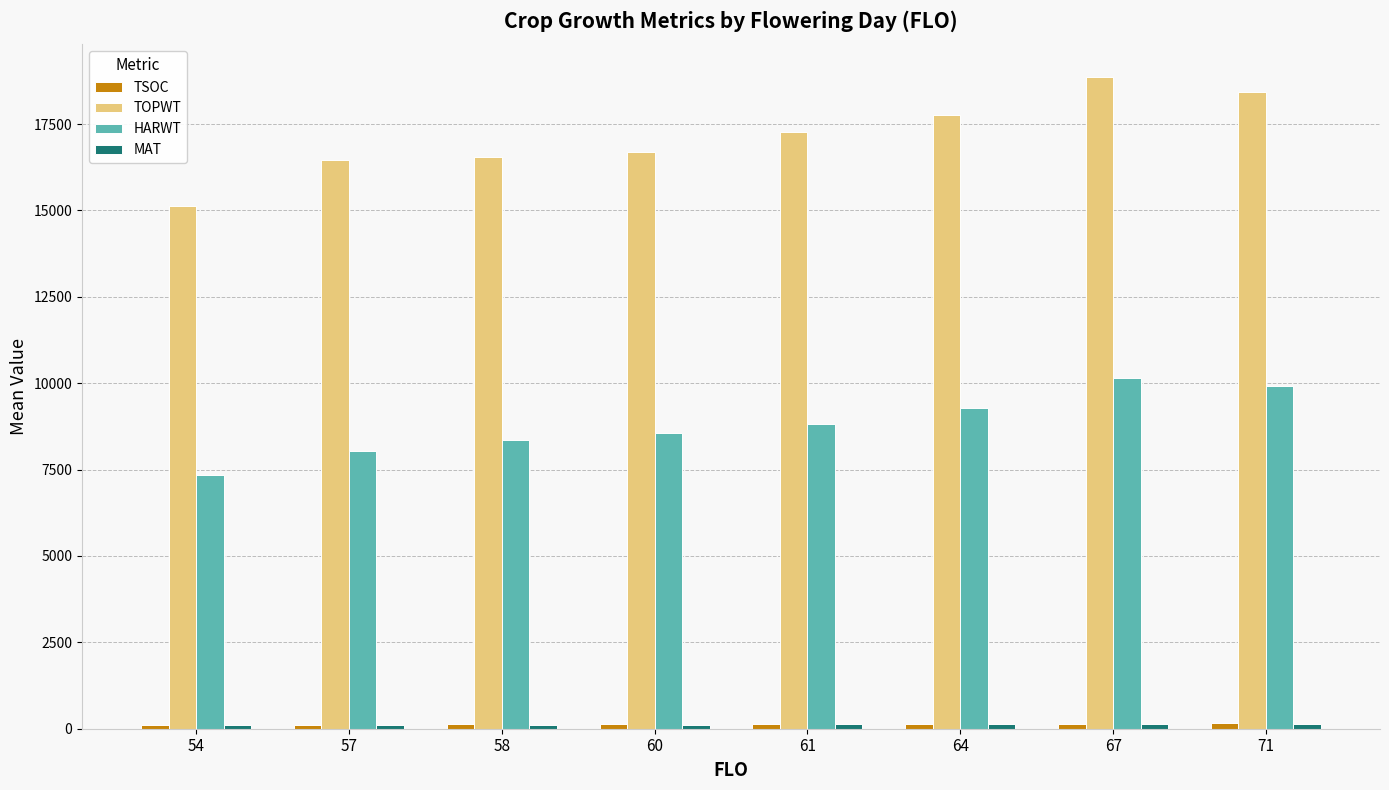

What is the maximum value for HARWT?

10153.0